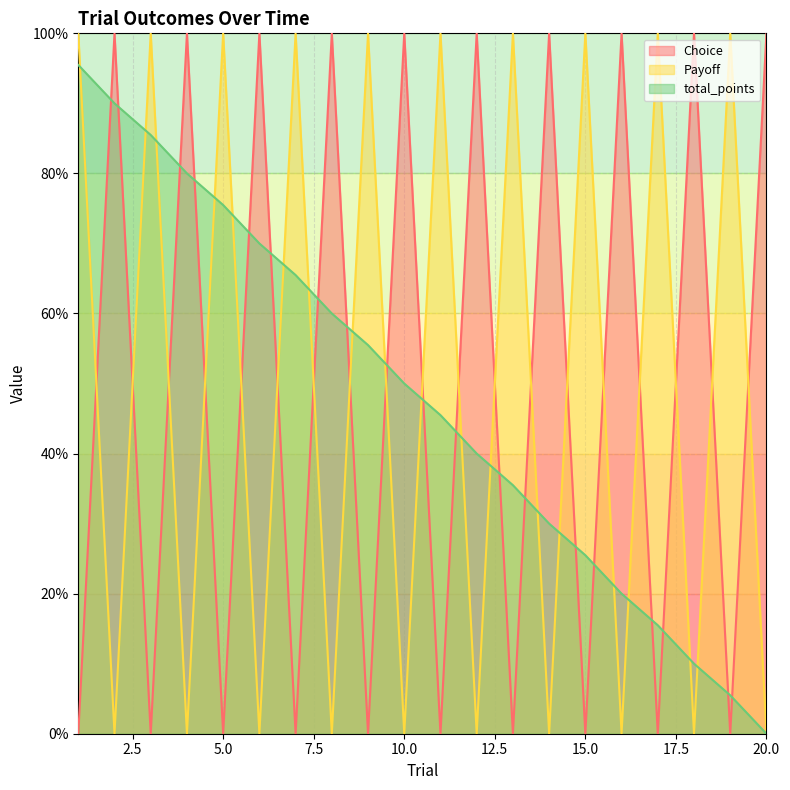

Is it true that Choice equals 100.0 at 10.0?

True